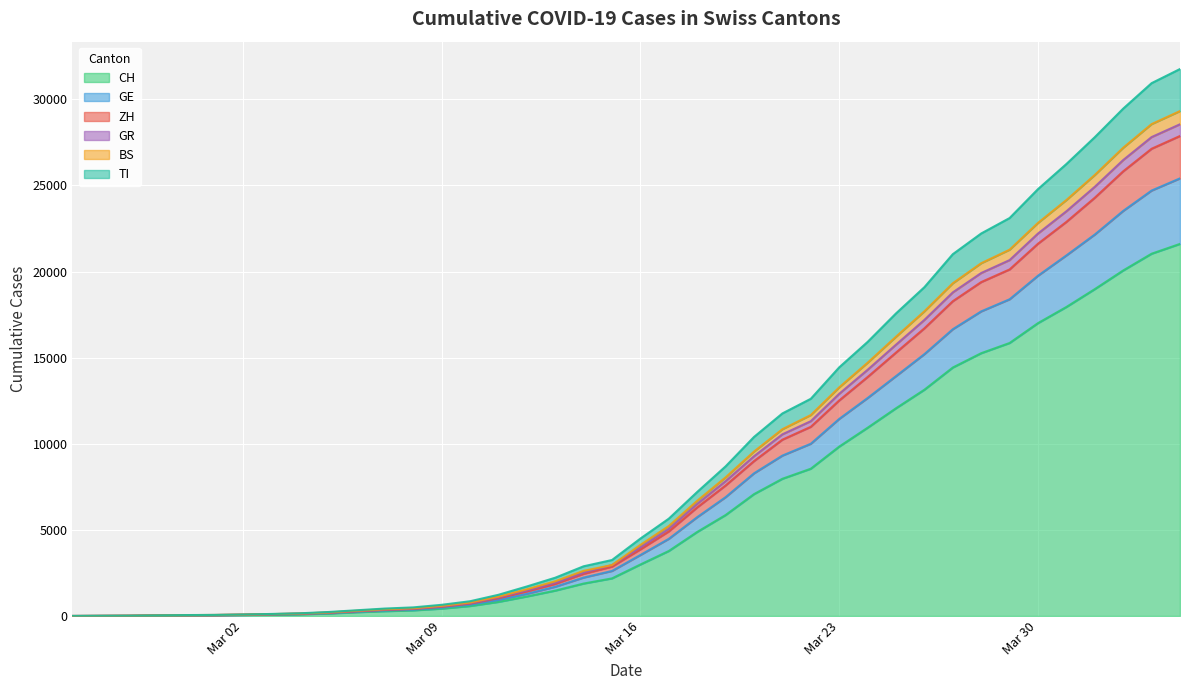

True or false: TI and ZH cross at least once.

False